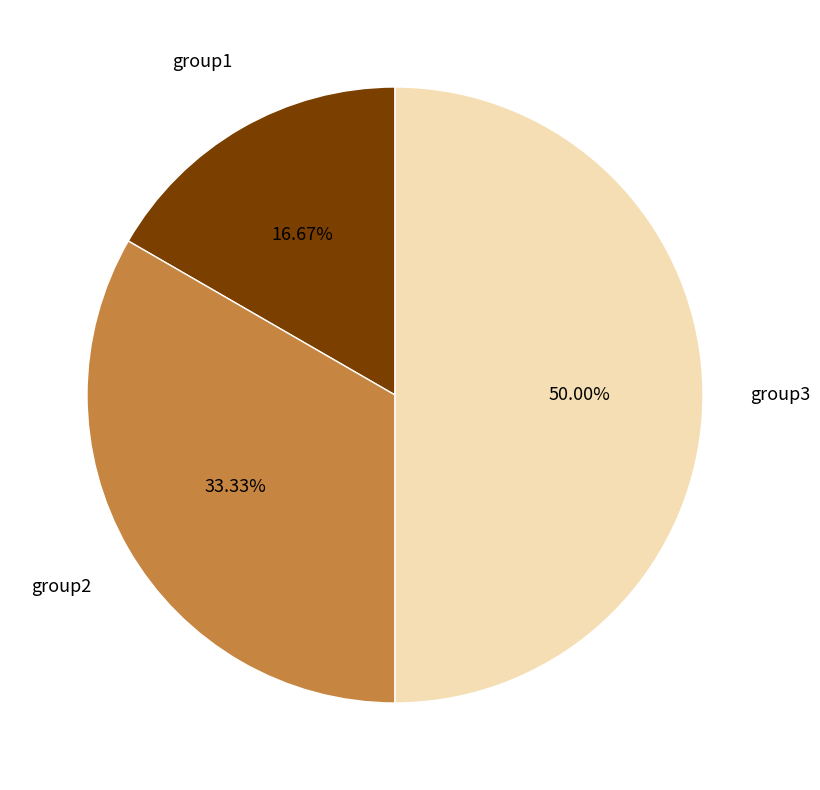

Approximately how many times larger is the value at group1 compared to group2?

0.5